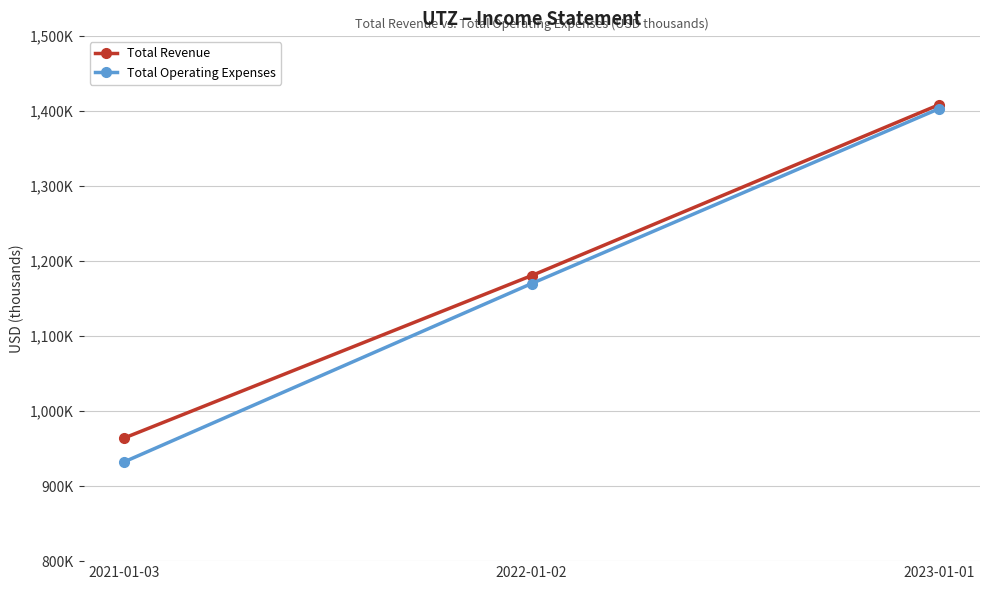

What are all the series names shown in the legend?

Total Revenue, Total Operating Expenses